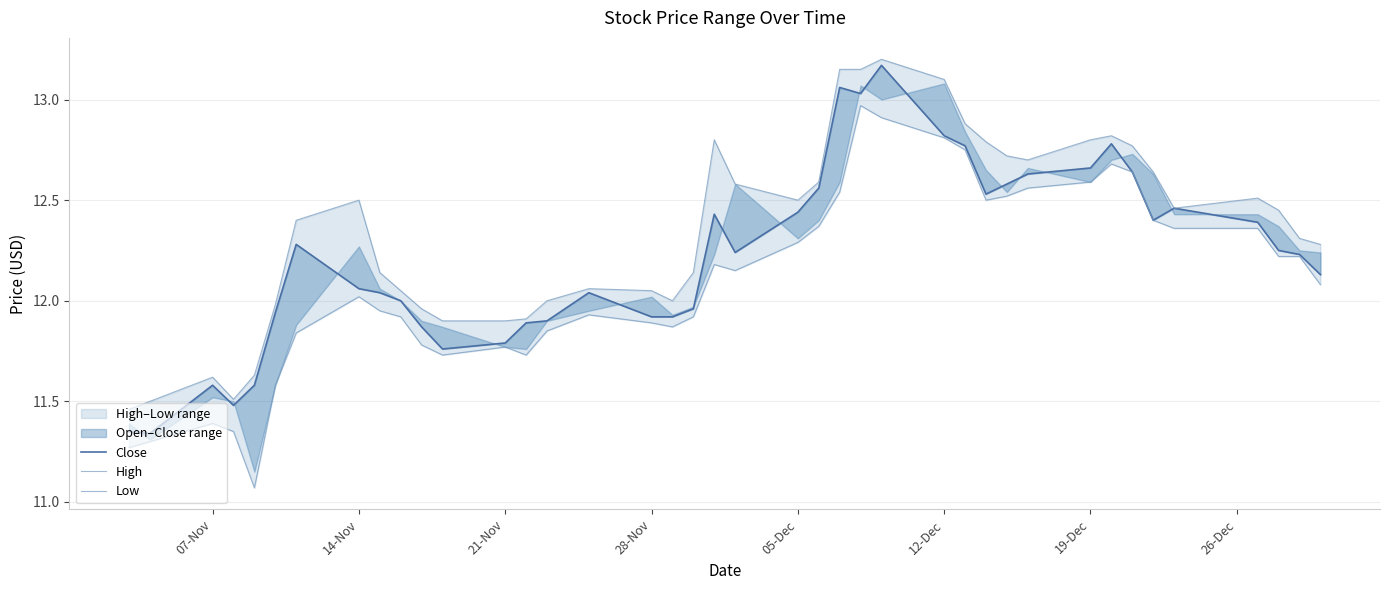

In Low, how many points are higher than both neighbors (excluding endpoints)?

7